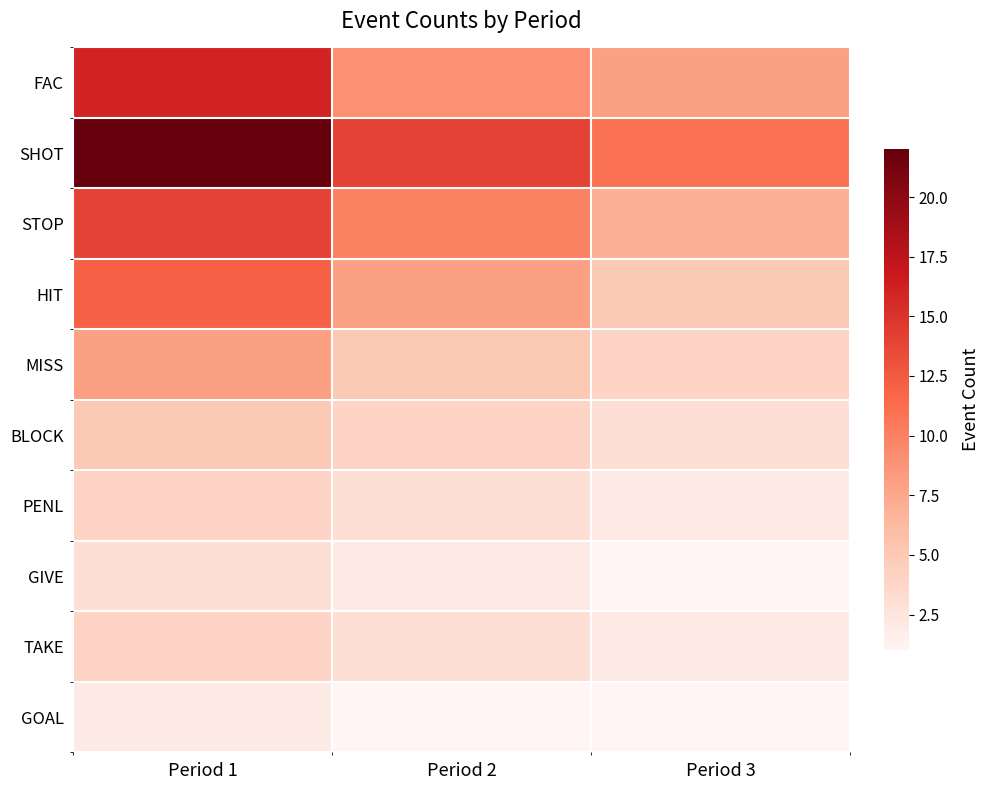

Reading left to right, transcribe all the data shown in this chart.

FAC: Period 1=16	Period 2=9	Period 3=8
SHOT: Period 1=22	Period 2=14	Period 3=11
STOP: Period 1=14	Period 2=10	Period 3=7
HIT: Period 1=12	Period 2=8	Period 3=5
MISS: Period 1=8	Period 2=5	Period 3=4
BLOCK: Period 1=5	Period 2=4	Period 3=3
PENL: Period 1=4	Period 2=3	Period 3=2
GIVE: Period 1=3	Period 2=2	Period 3=1
TAKE: Period 1=4	Period 2=3	Period 3=2
GOAL: Period 1=2	Period 2=1	Period 3=1